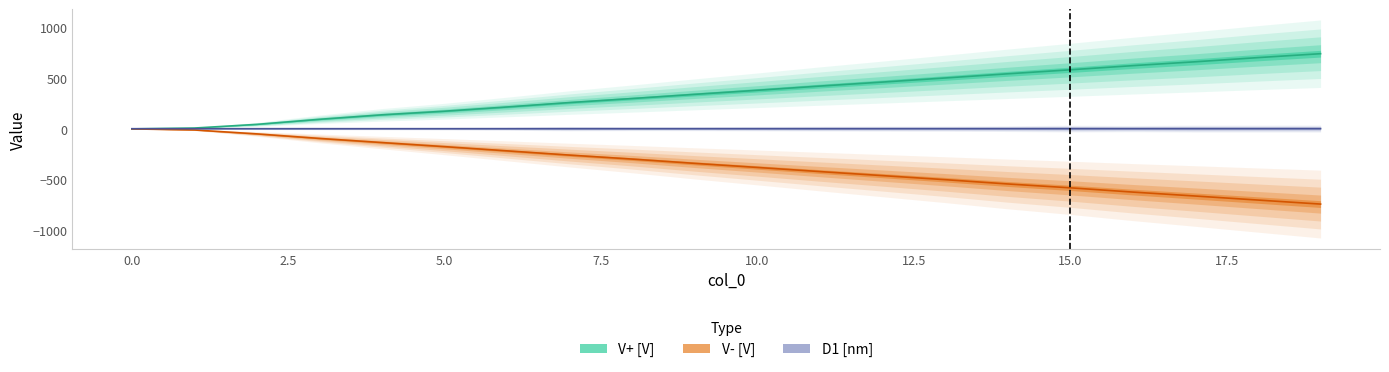

What are all the series names shown in the legend?

V+ [V], V- [V], D1 [nm]